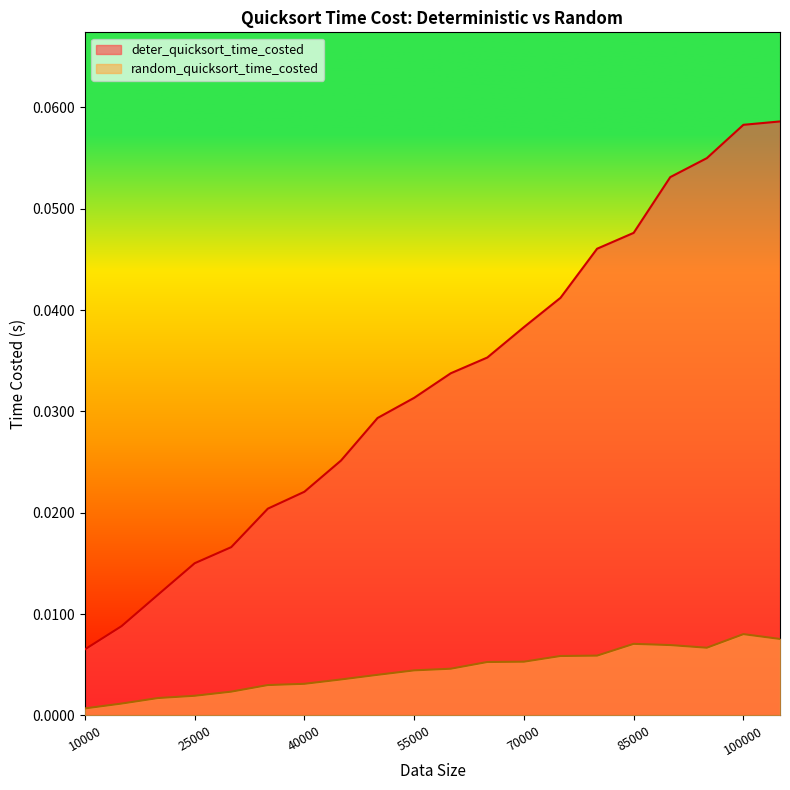

Between 105000 and 10000, which is larger?

105000